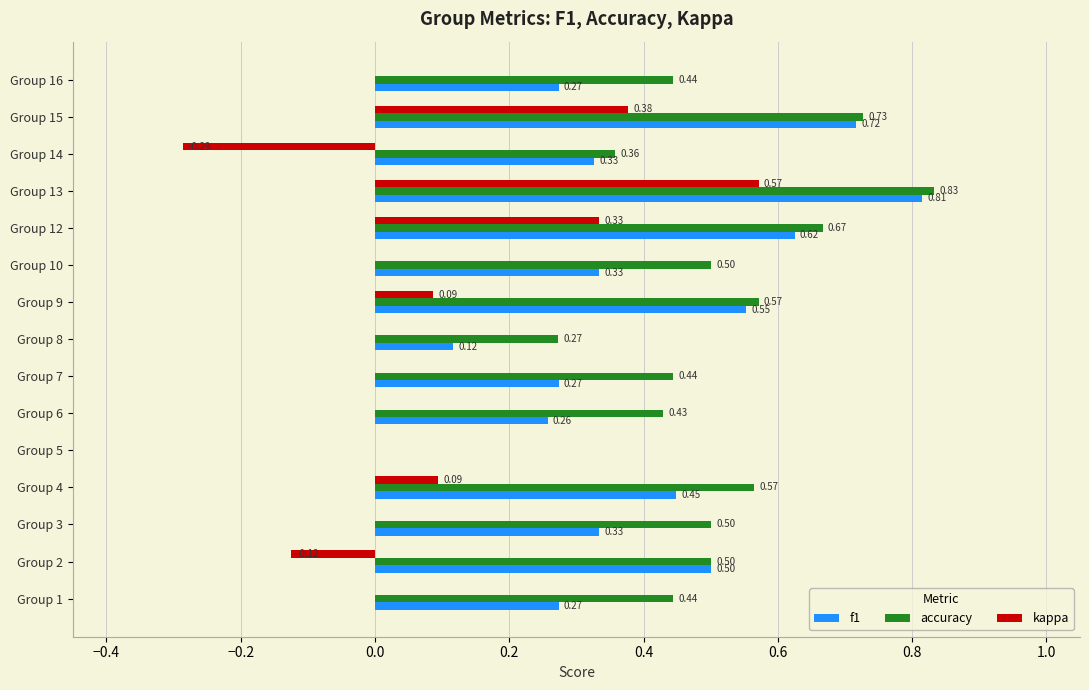

Which series has the largest total across all categories?

accuracy